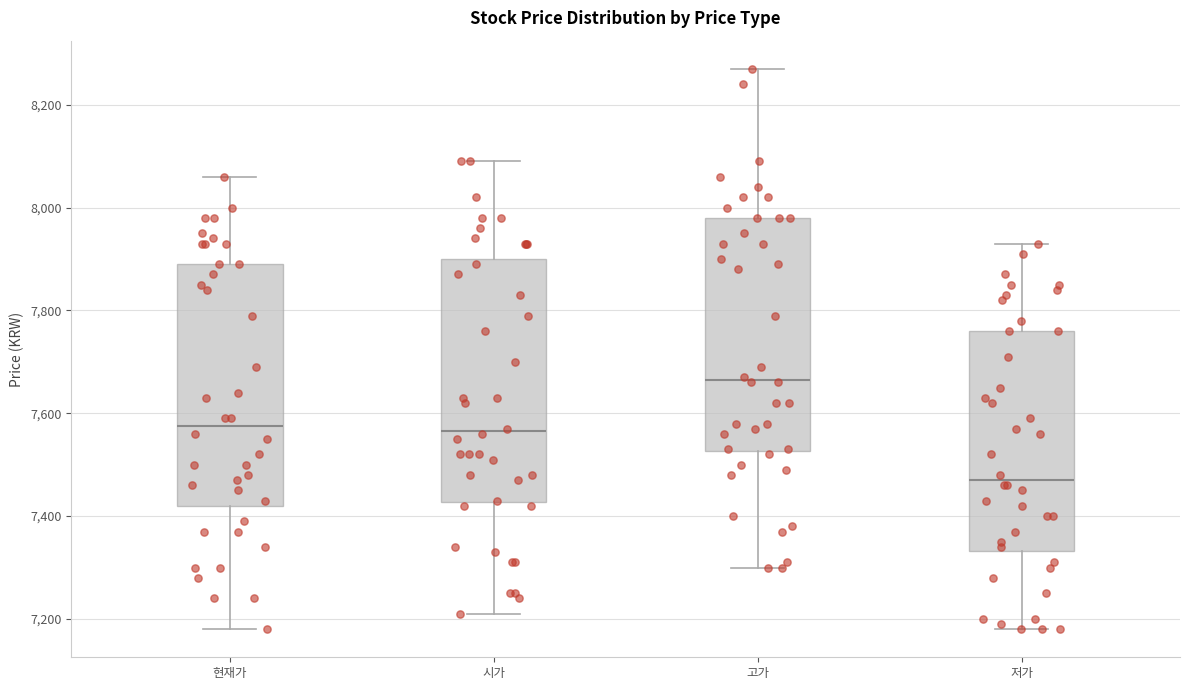

Where is the lower edge of the box for 고가 on the y-axis? The values are not printed on the chart, so give them approximately, as read against the axis.

7520